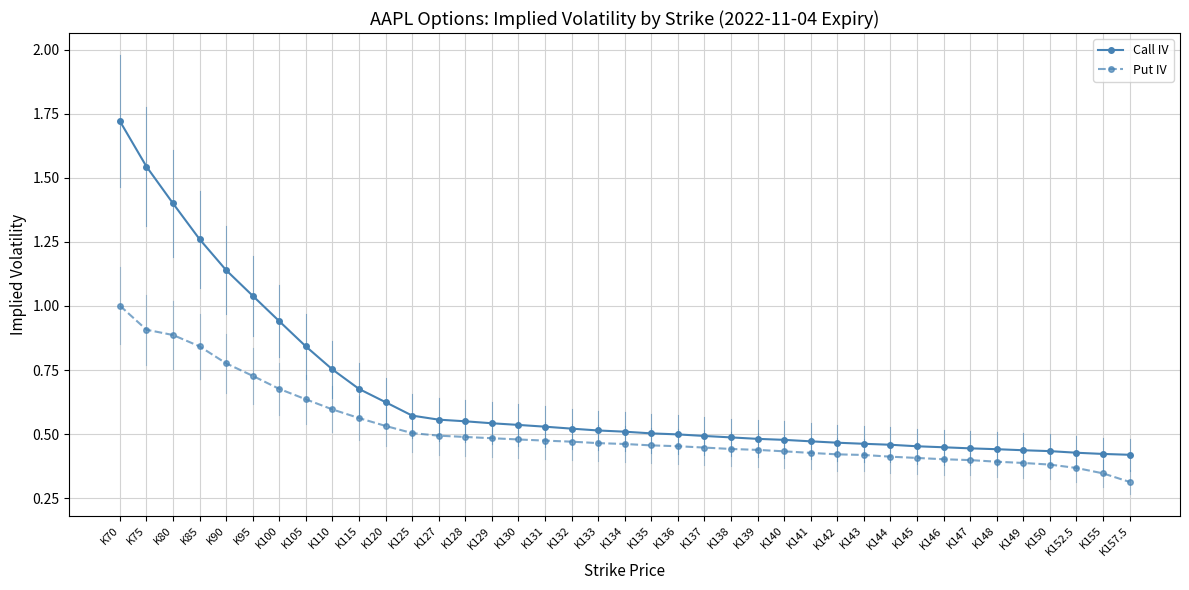

What are all the series names shown in the legend?

Call IV, Put IV